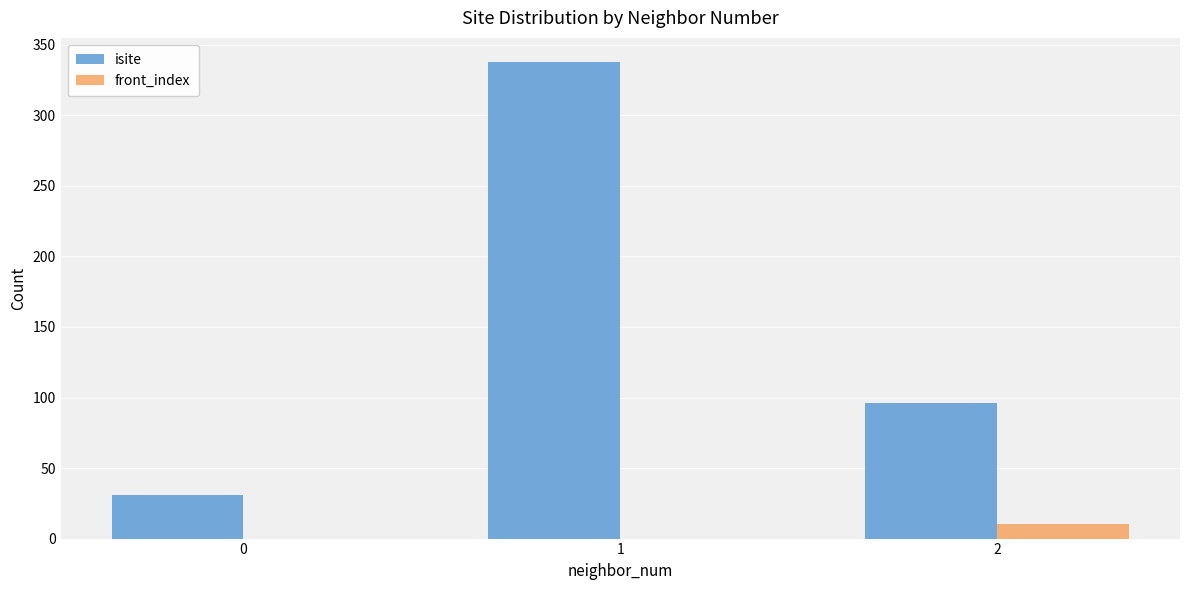

What are all the series names shown in the legend?

isite, front_index